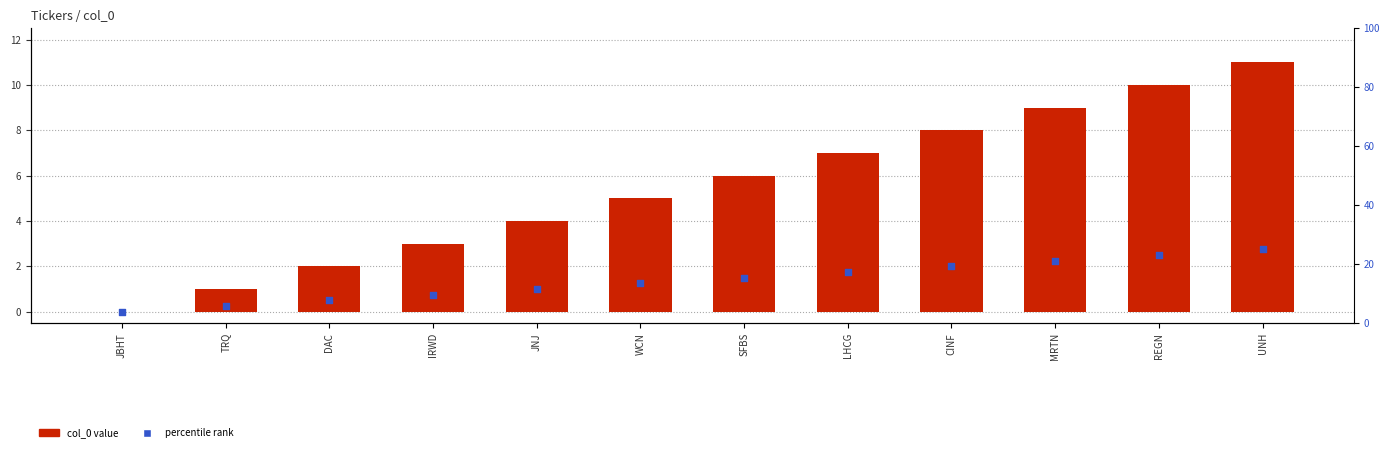

What are all the series names shown in the legend?

col_0, percentile rank